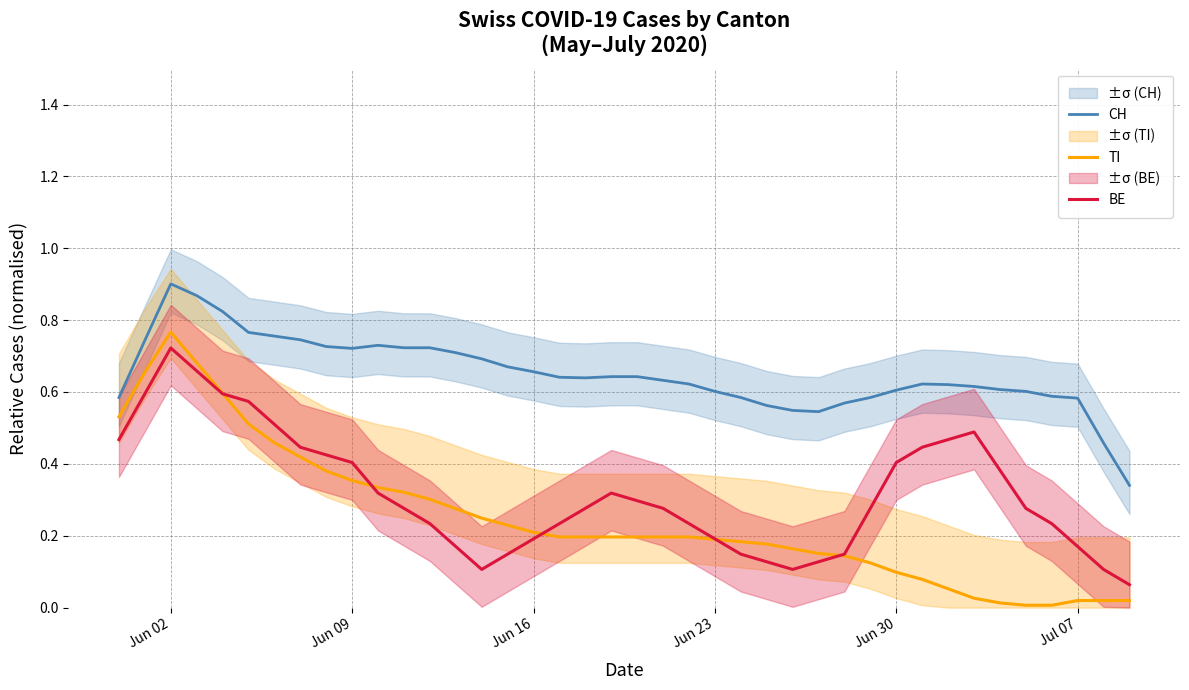

True or false: CH has a value of 1.2 at Jun 30.

False